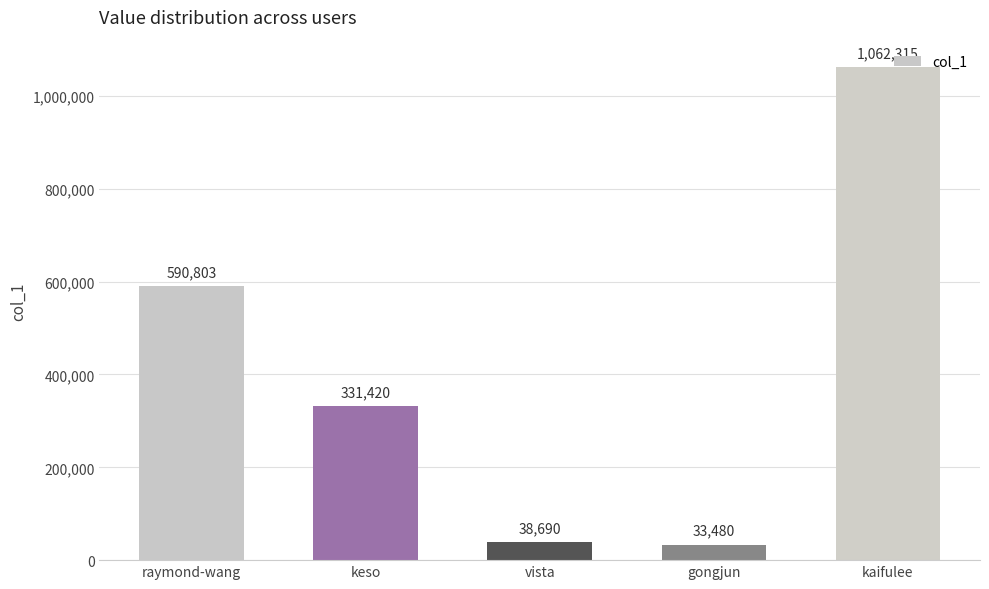

Which category has the lowest value across all series?

gongjun